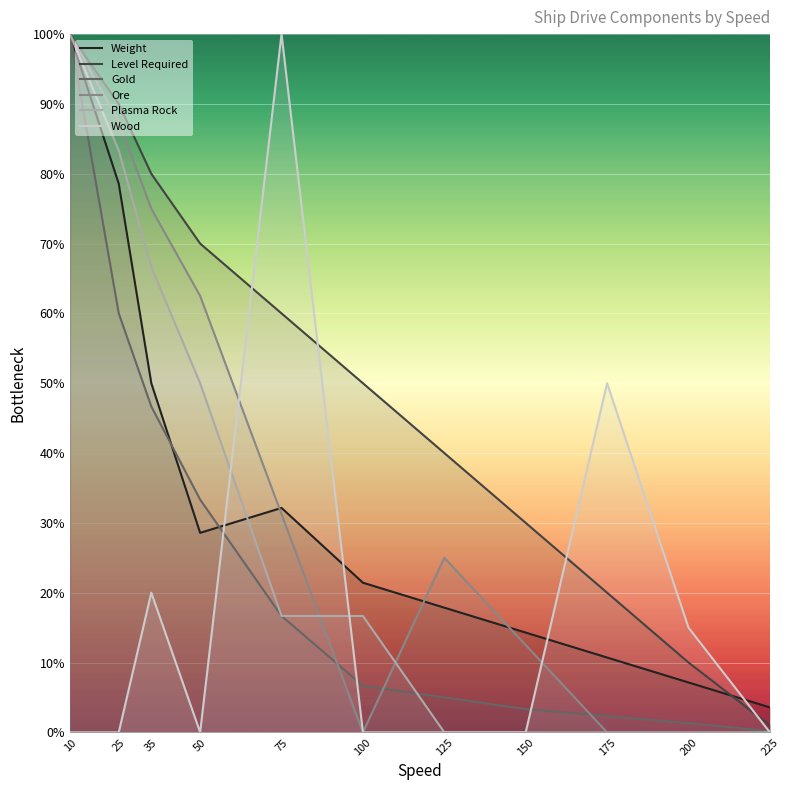

At which category does Weight reach its first local peak?

75